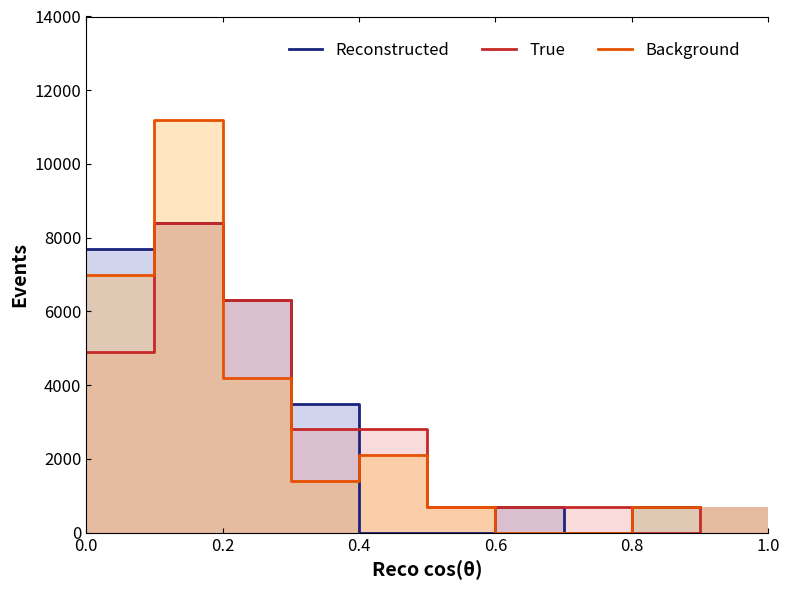

Rank the series at 0.0 from highest to lowest value.

Reconstructed, Background, True